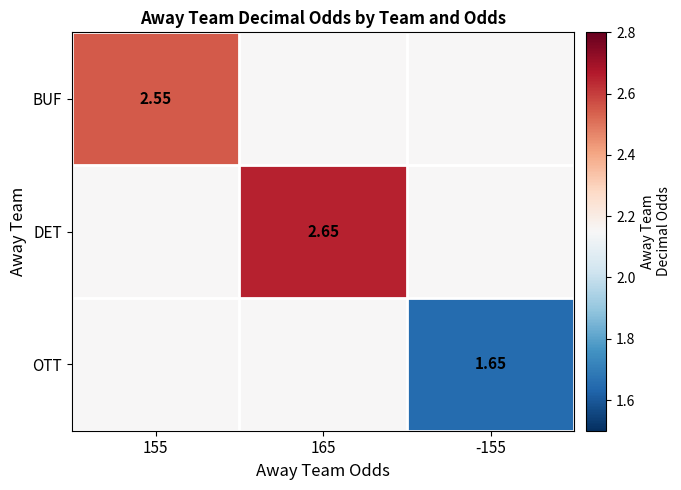

What is the approximate value of BUF at 155?

2.5